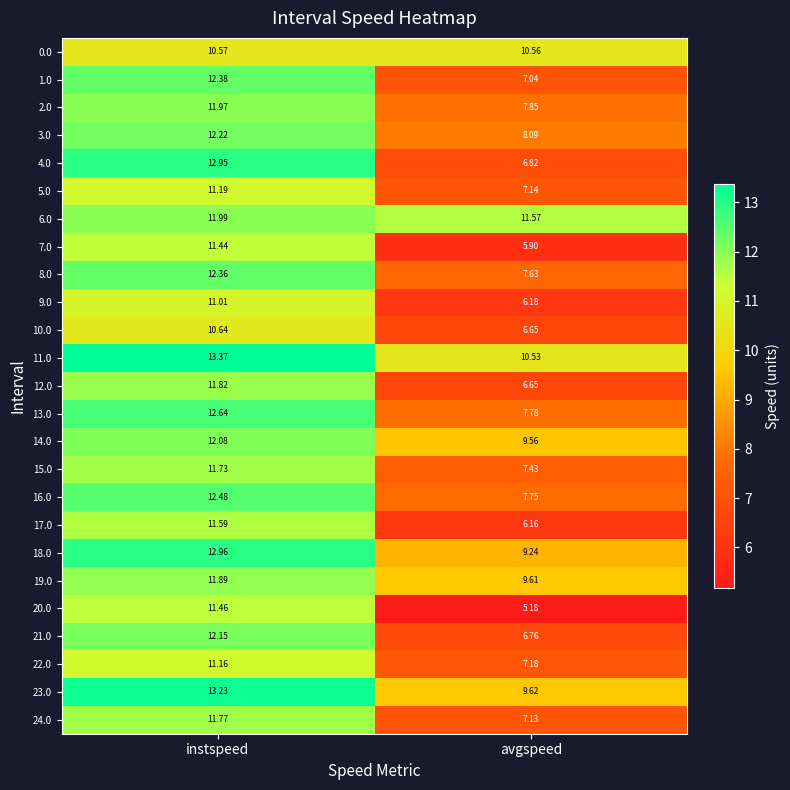

What is the smallest value displayed?

5.2